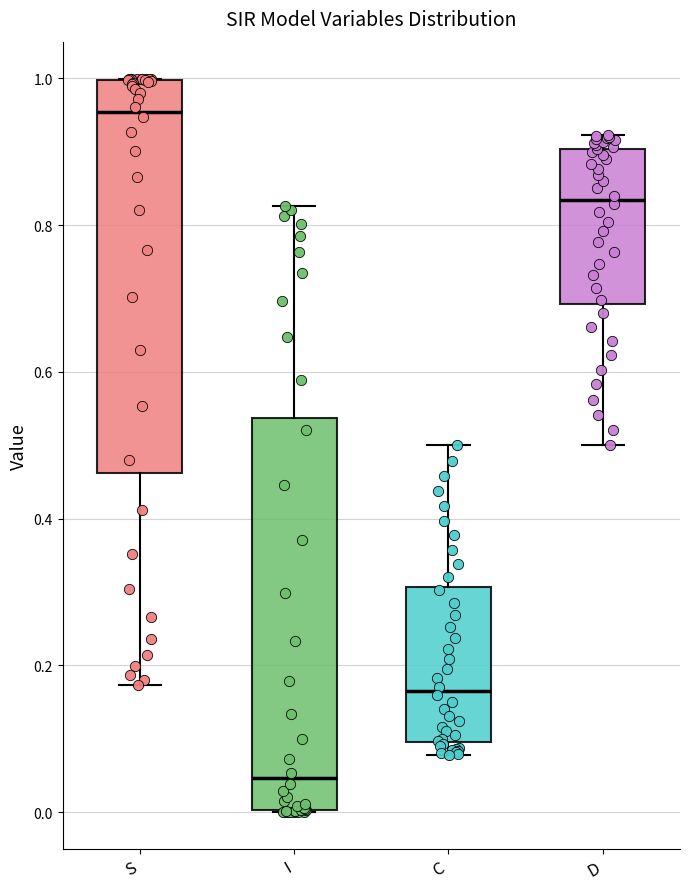

Which box has the highest median line?

S